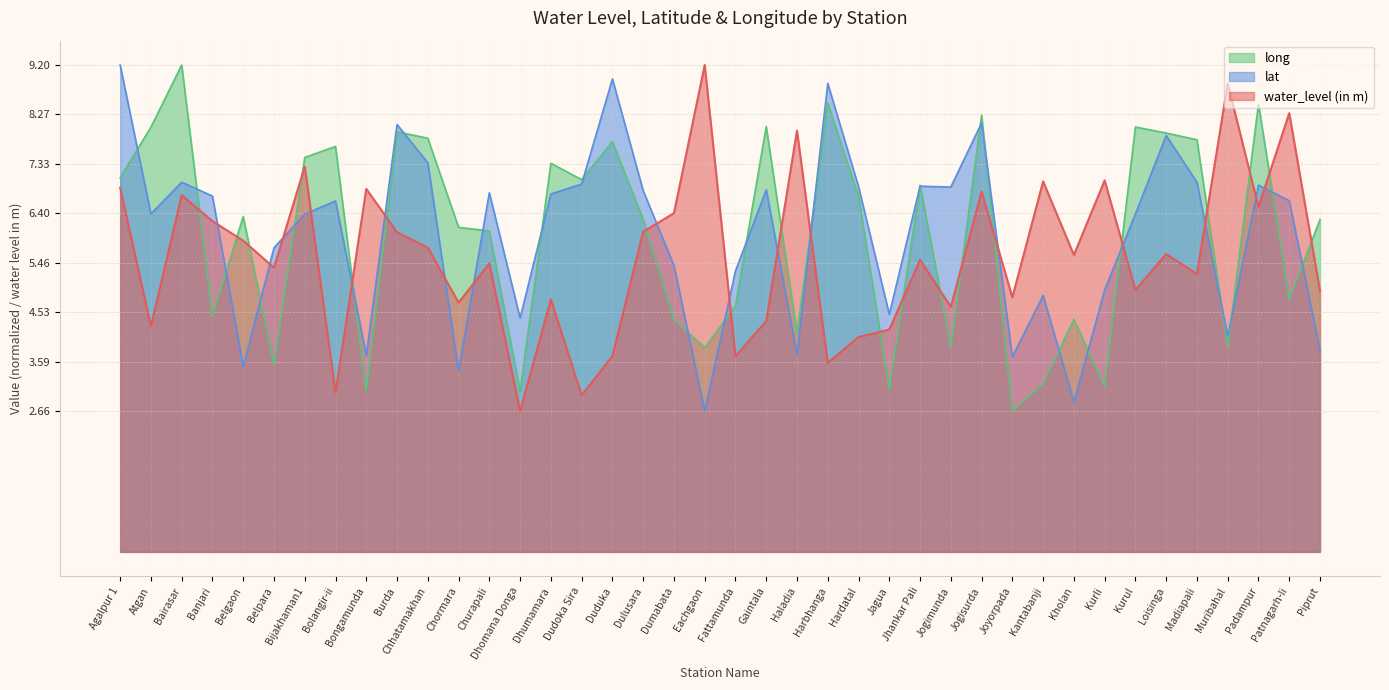

After their last crossing, which series has the higher values: water_level (in m) or lat?

water_level (in m)